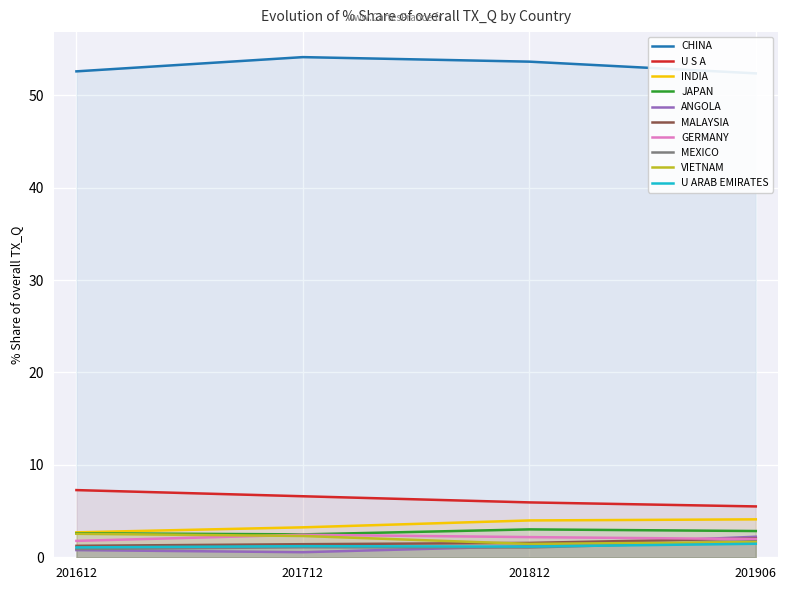

True or false: U ARAB EMIRATES has a value of 1.2 at 201812.

True